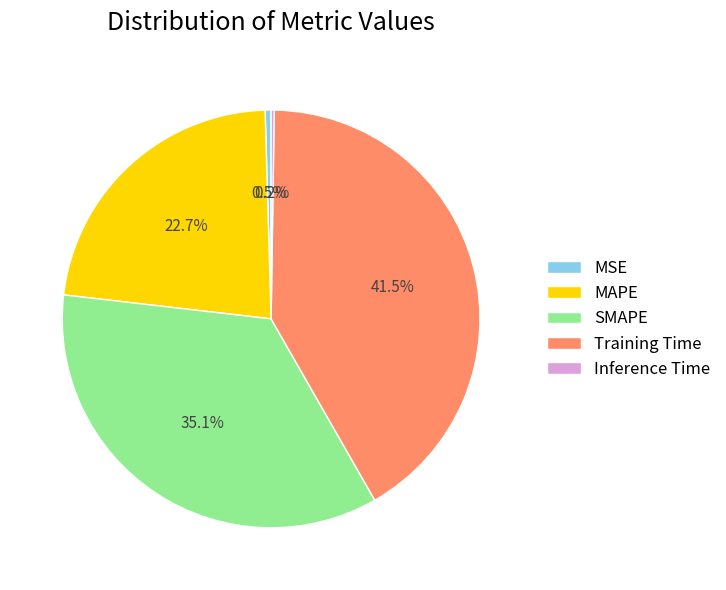

Combined, do MSE and SMAPE account for over 50%?

No